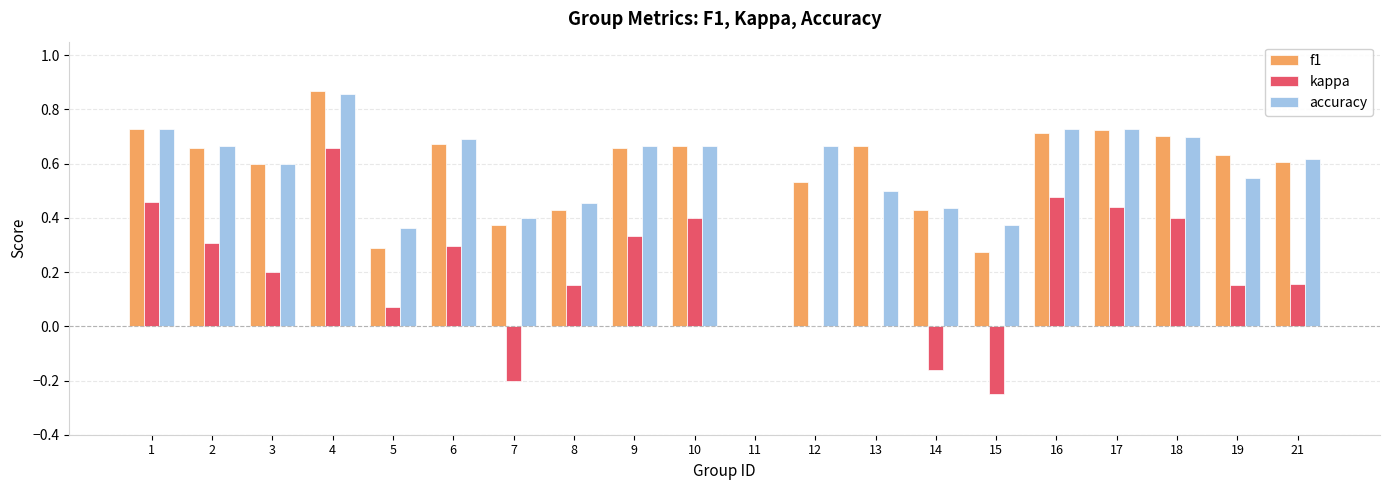

At which category is the sum across all series the highest?

4